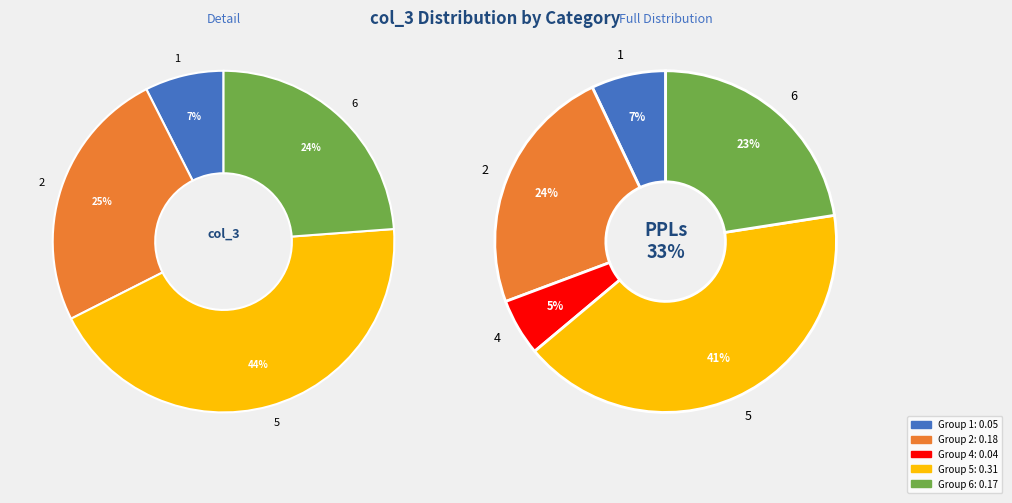

What percentage is the 5 slice, to the nearest percent?

41%